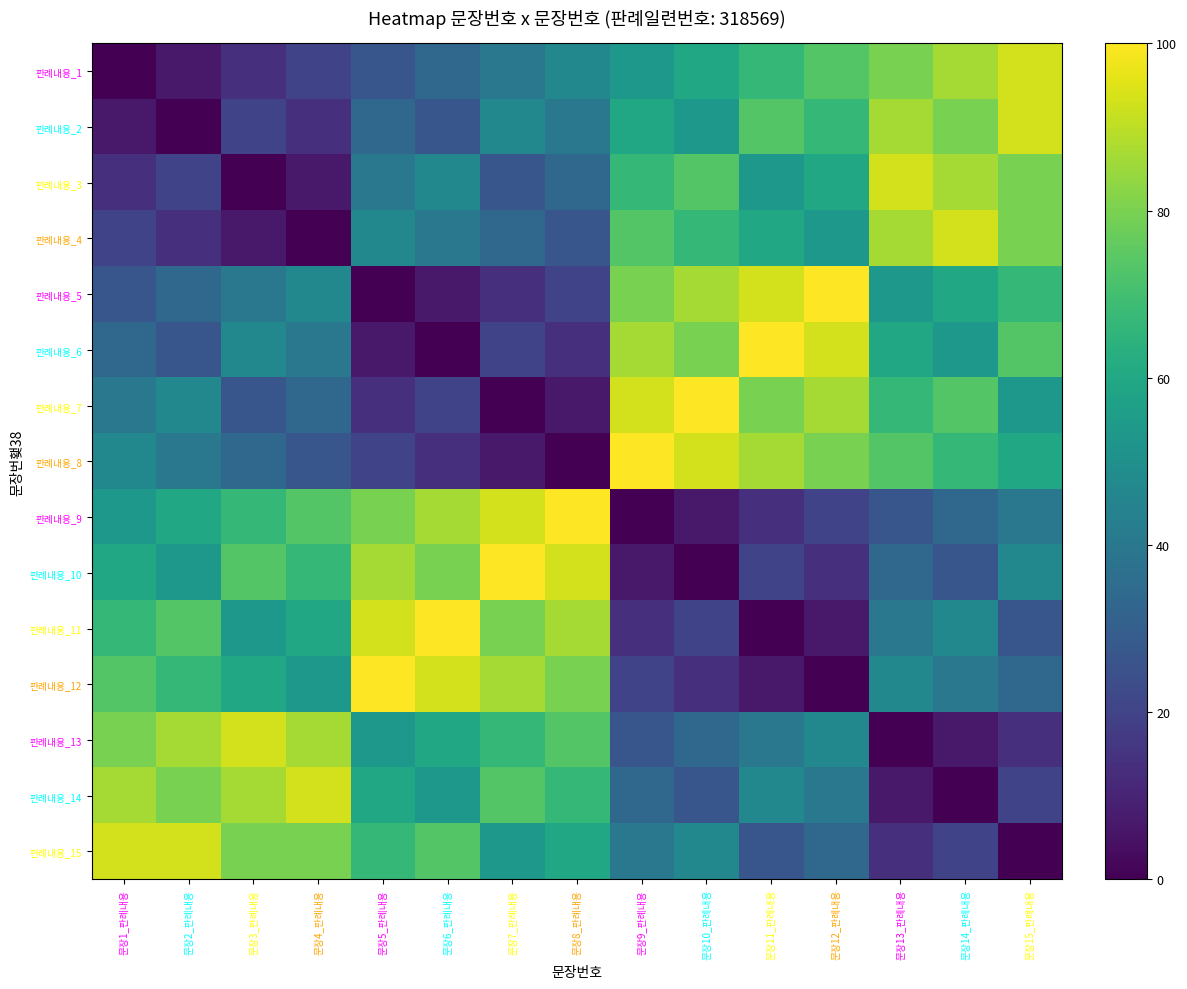

At which category is the sum across all series the highest?

문장15_판례내용